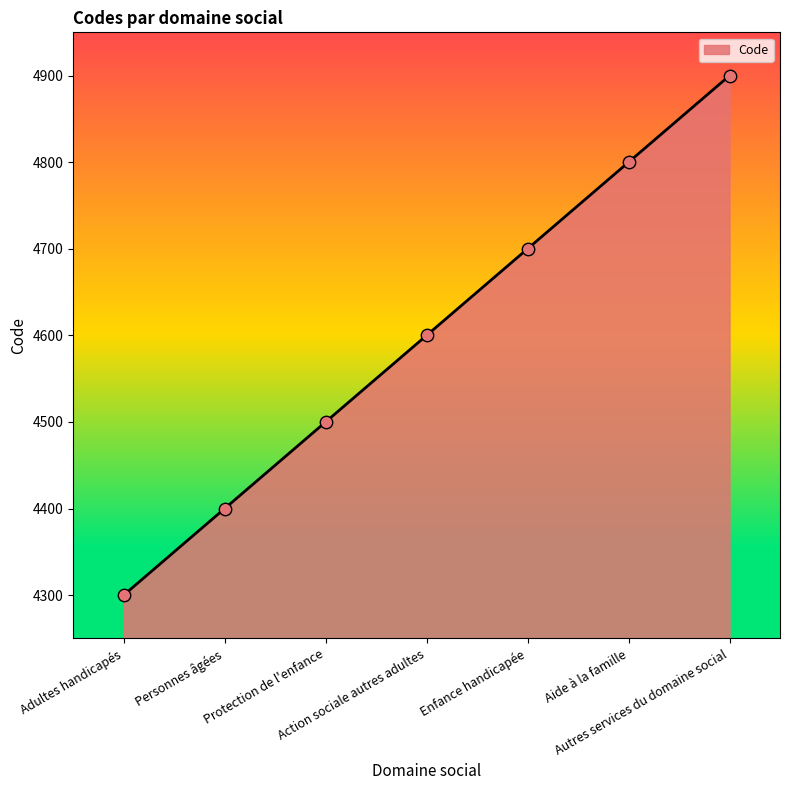

Between Protection de l'enfance and Aide à la famille, which is larger?

Aide à la famille